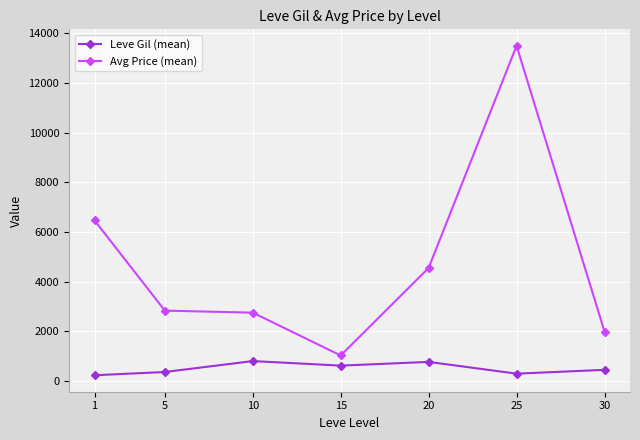

Where is Avg Price (mean) nearest to the value 7261?

1